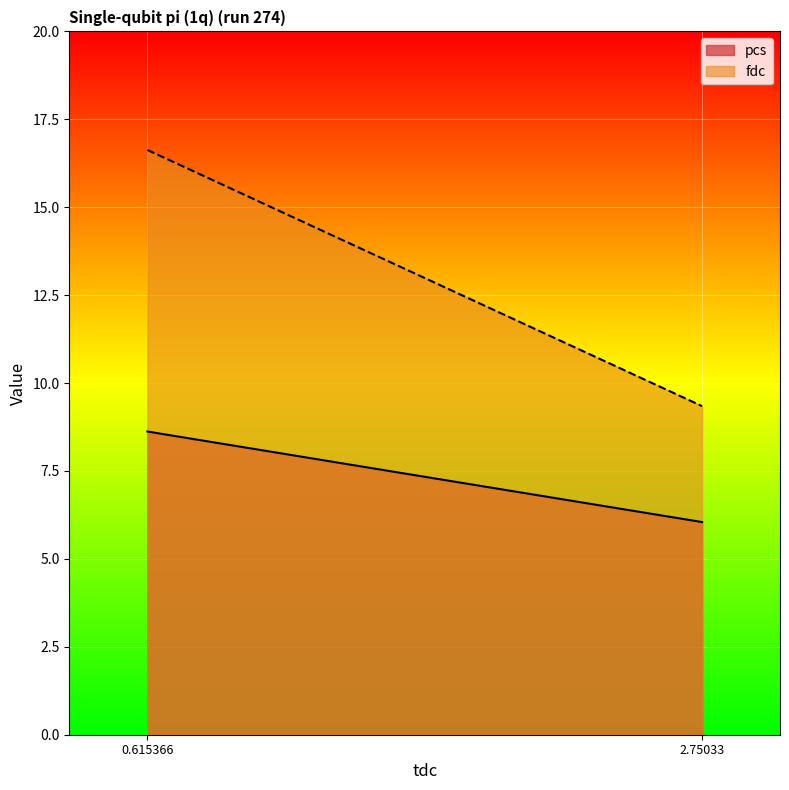

The fdc series shows 9.3 at 2.75033. True or false?

True